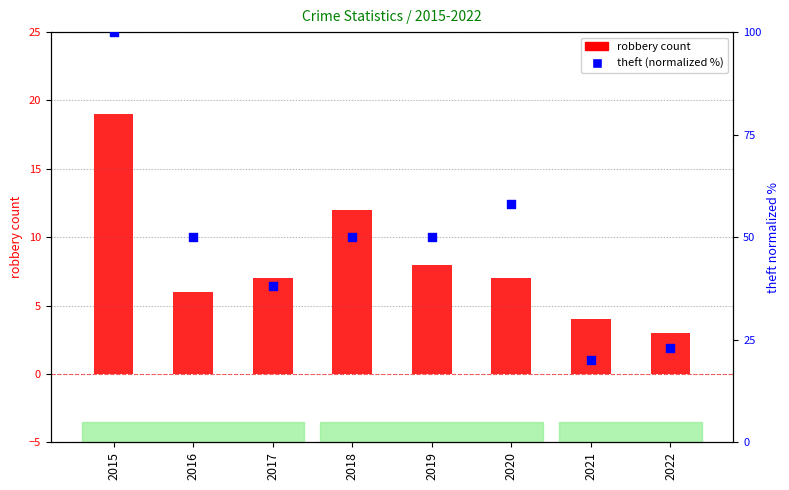

At how many categories does at least one series exceed 91?

1